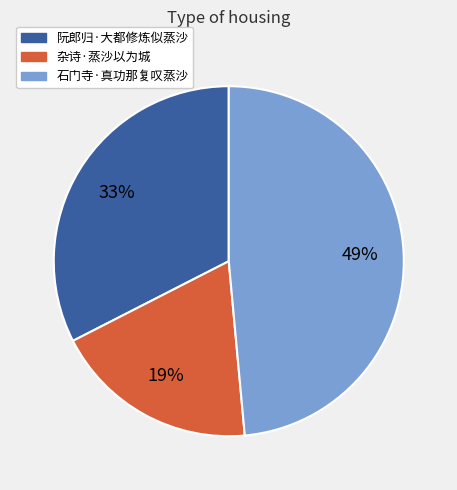

Is there any slice that represents more than half of the pie?

No